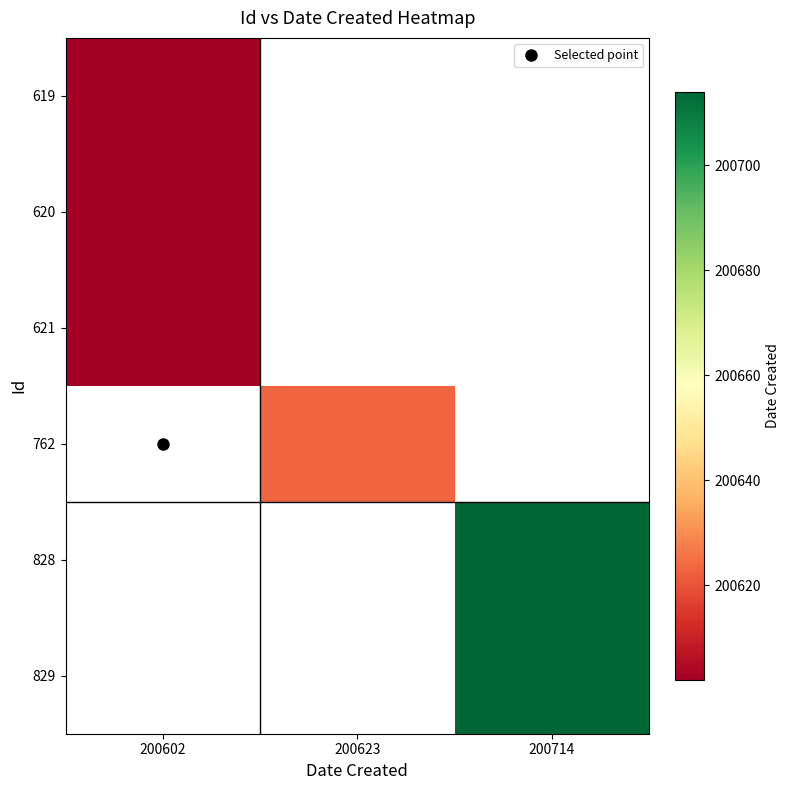

Which label corresponds to the smallest value in the chart?

200602